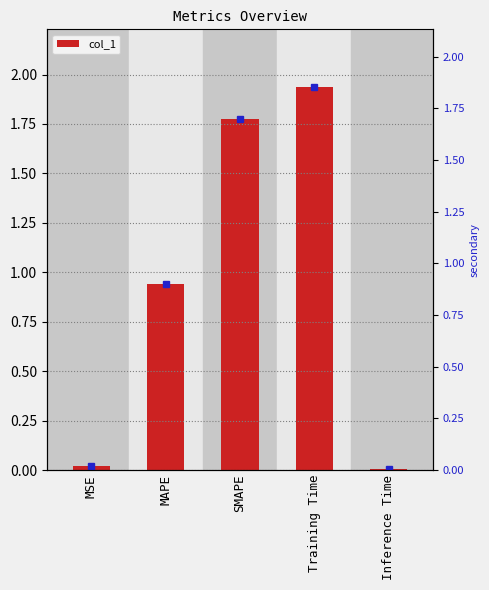

Rank the categories by value from lowest to highest.

Inference Time, MSE, MAPE, SMAPE, Training Time